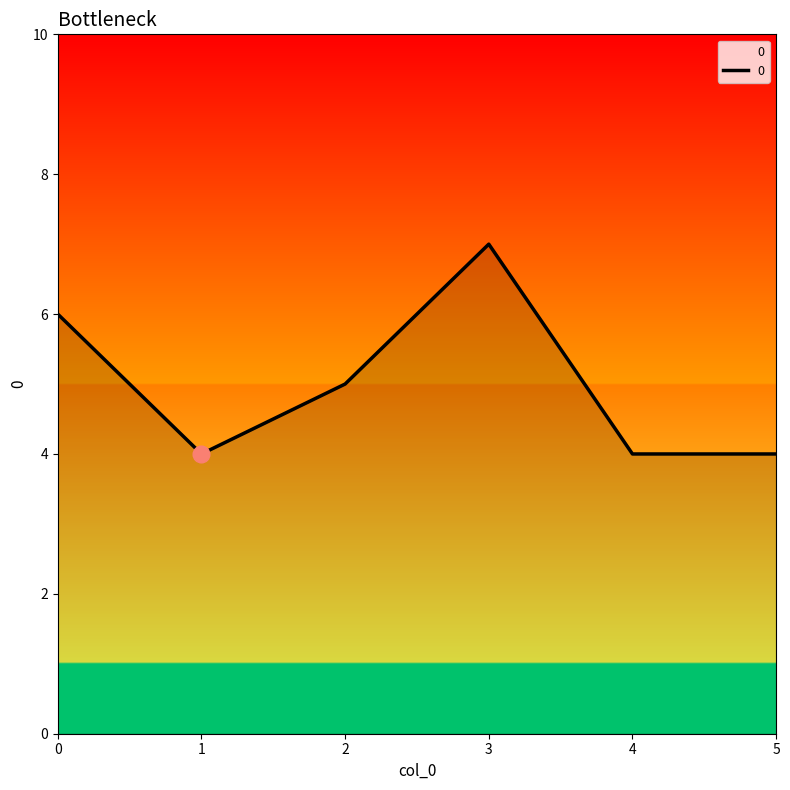

How many distinct data groups are displayed?

1